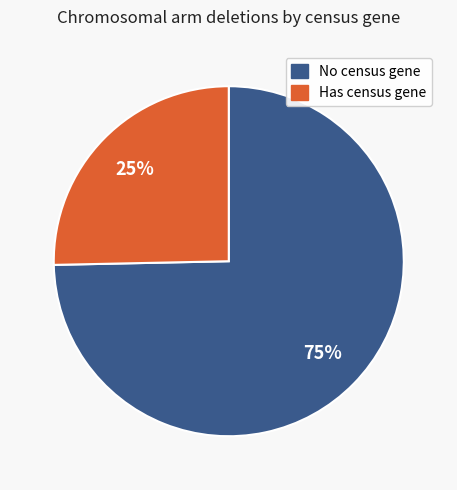

To the nearest percent, what is the combined percentage of No census gene and Has census gene?

100%